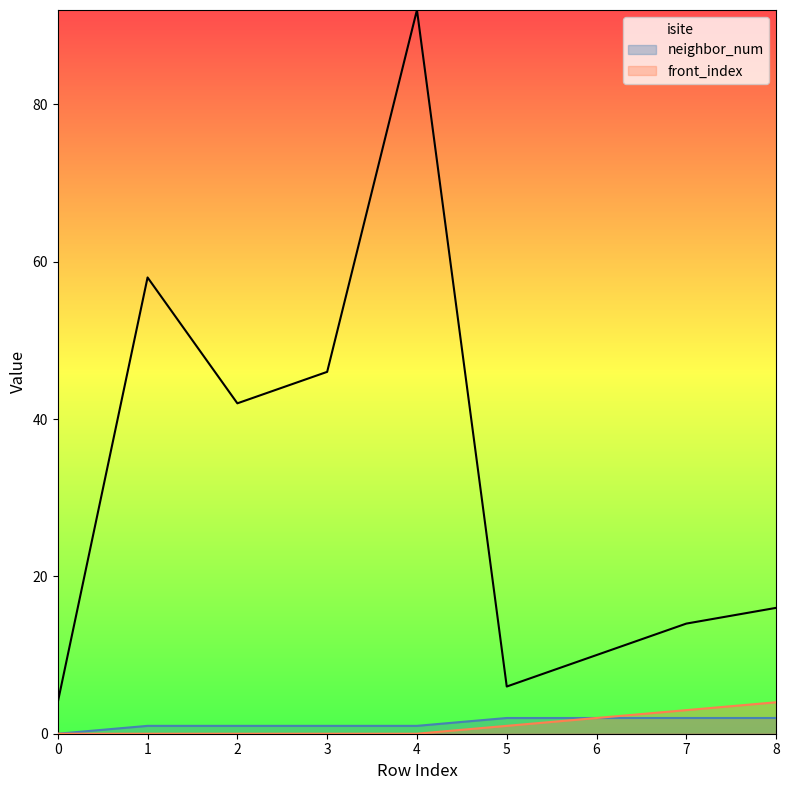

Which series has the largest total across all categories?

isite